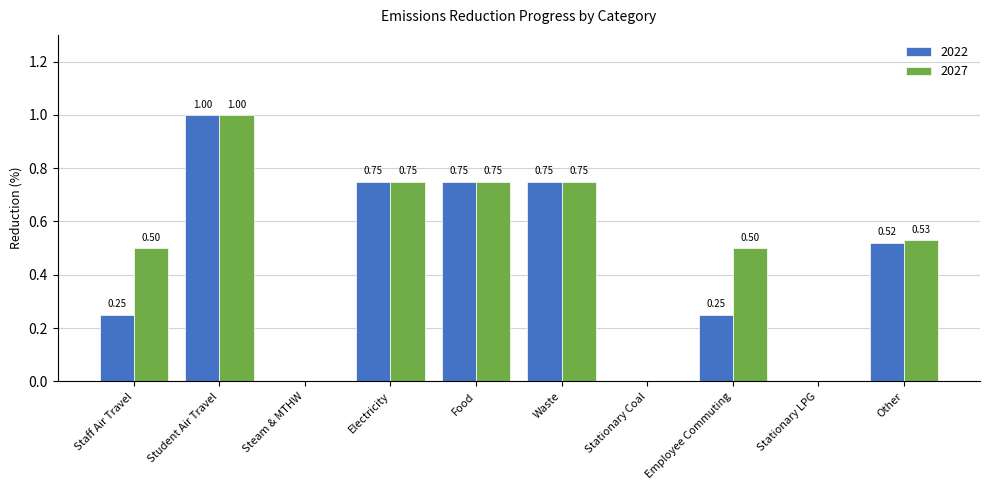

What is the sum of all 2022 values?

4.3